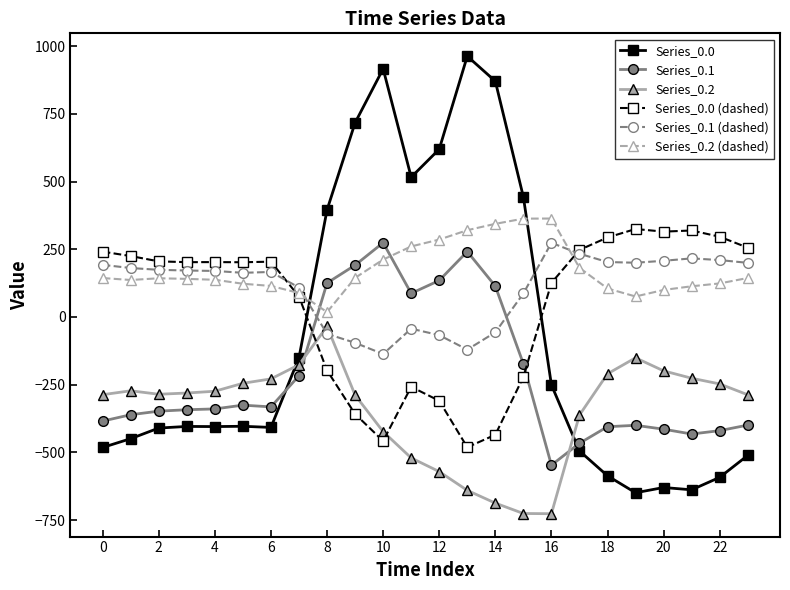

How many data points in Series_0.2 (dashed) are above 142?

12